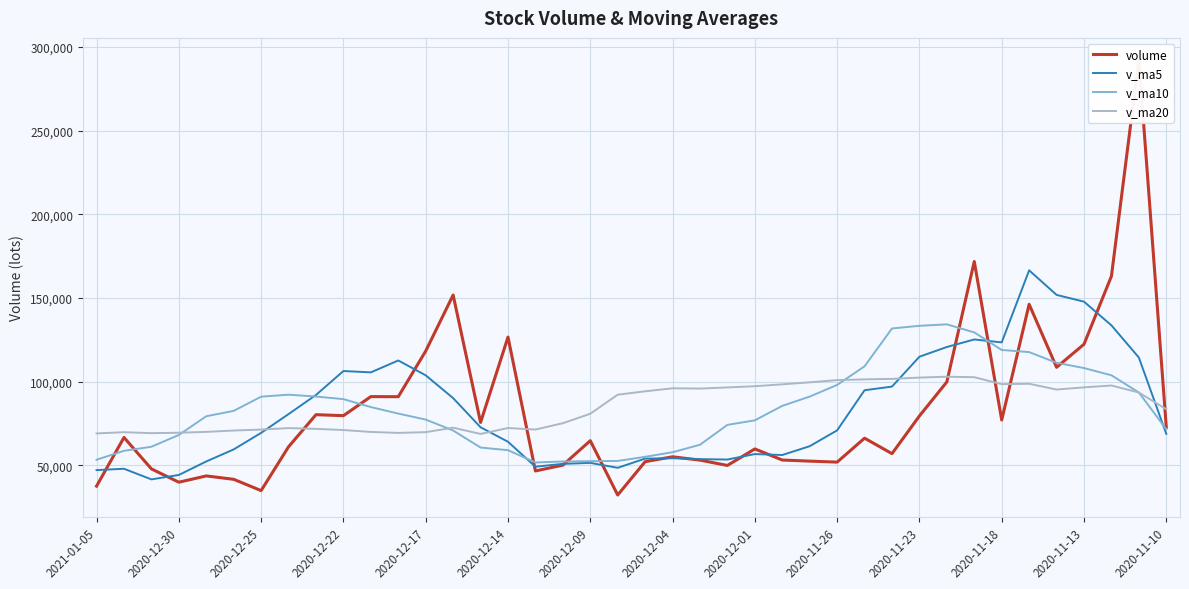

What is the minimum value for v_ma10?

51705.5